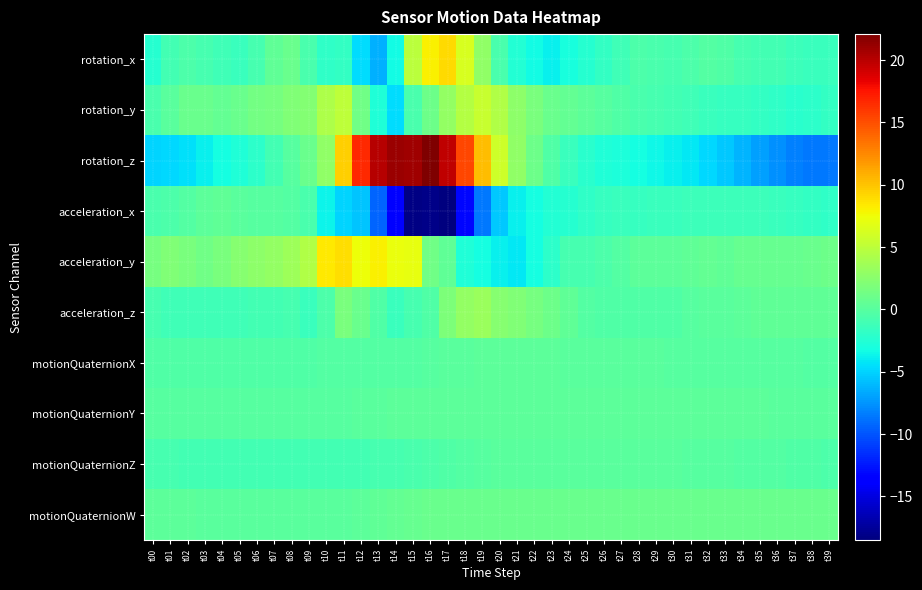

List the series in order of their peak value, highest first.

rotation_z, rotation_x, acceleration_y, rotation_y, acceleration_z, motionQuaternionW, acceleration_x, motionQuaternionY, motionQuaternionX, motionQuaternionZ